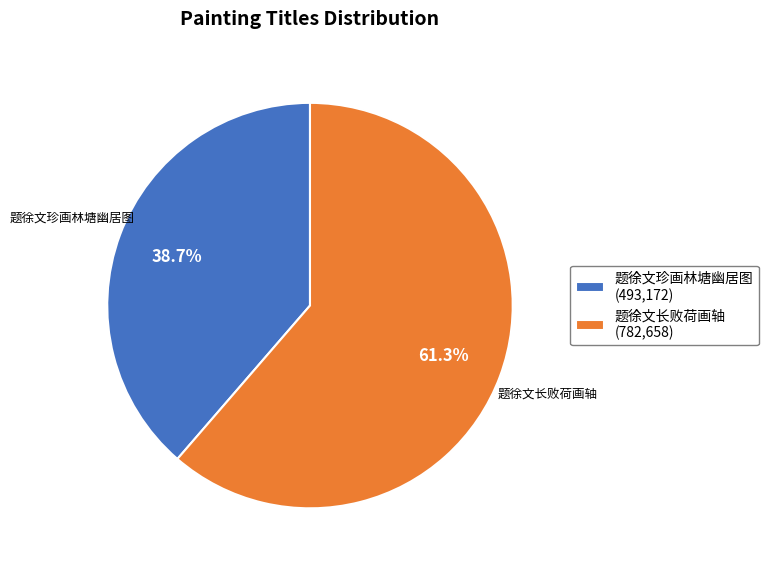

Which category accounts for the majority?

题徐文长败荷画轴